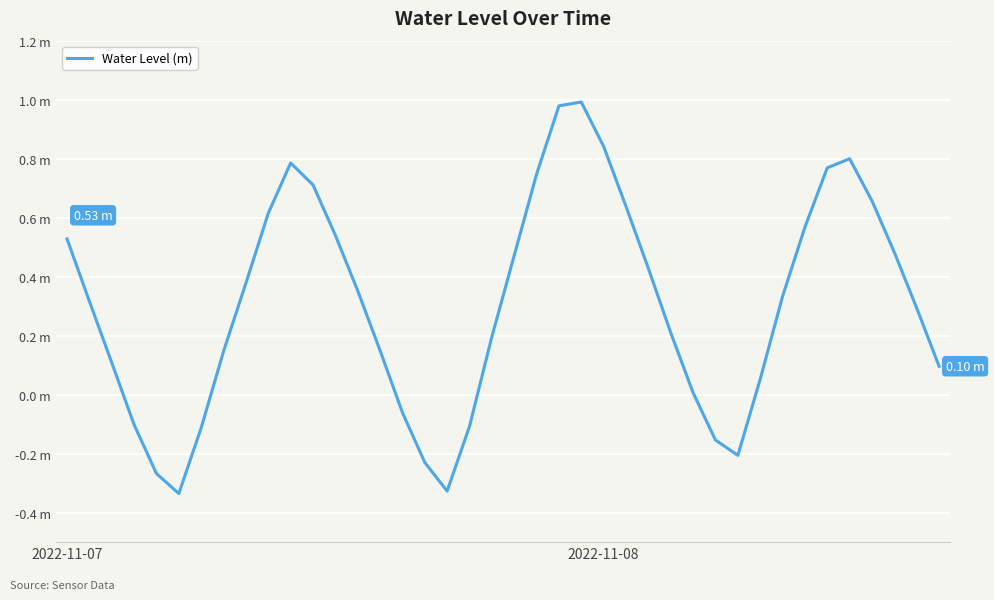

Is this an area chart (filled region under the line)?

No